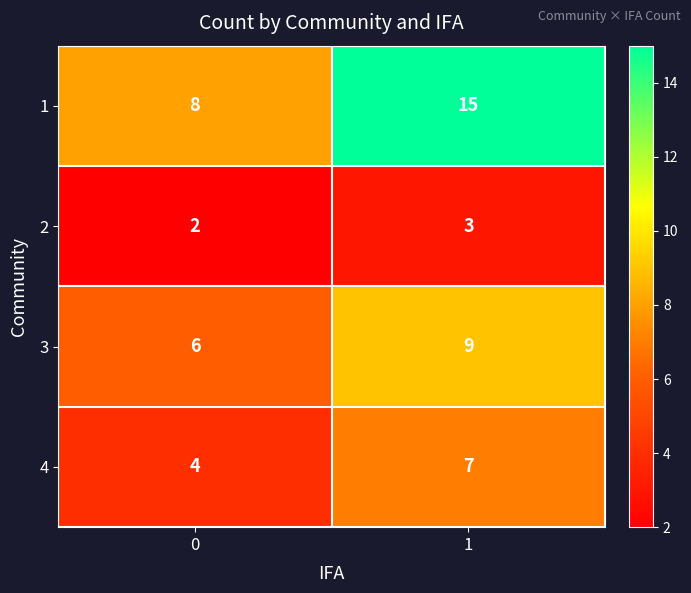

Rank the series by their maximum value, from highest to lowest.

1, 3, 4, 2